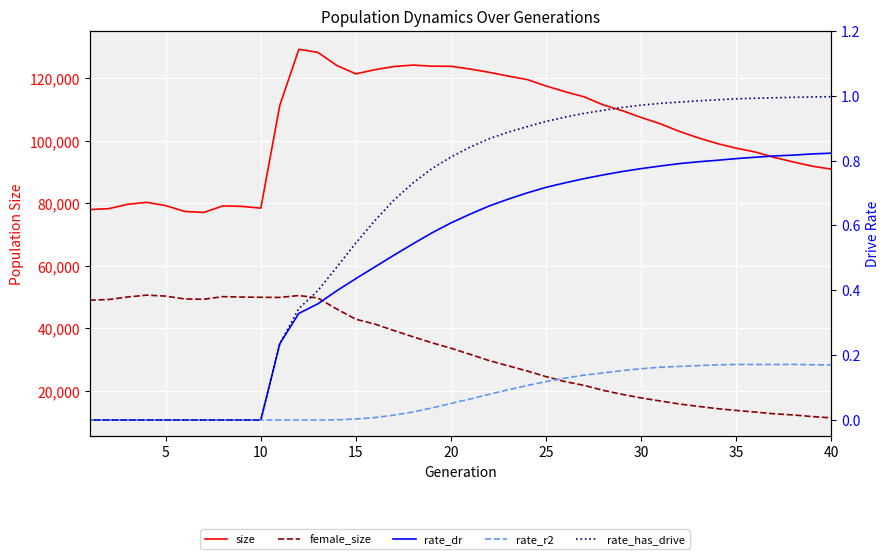

Which category has the highest value in the rate_has_drive series?

40